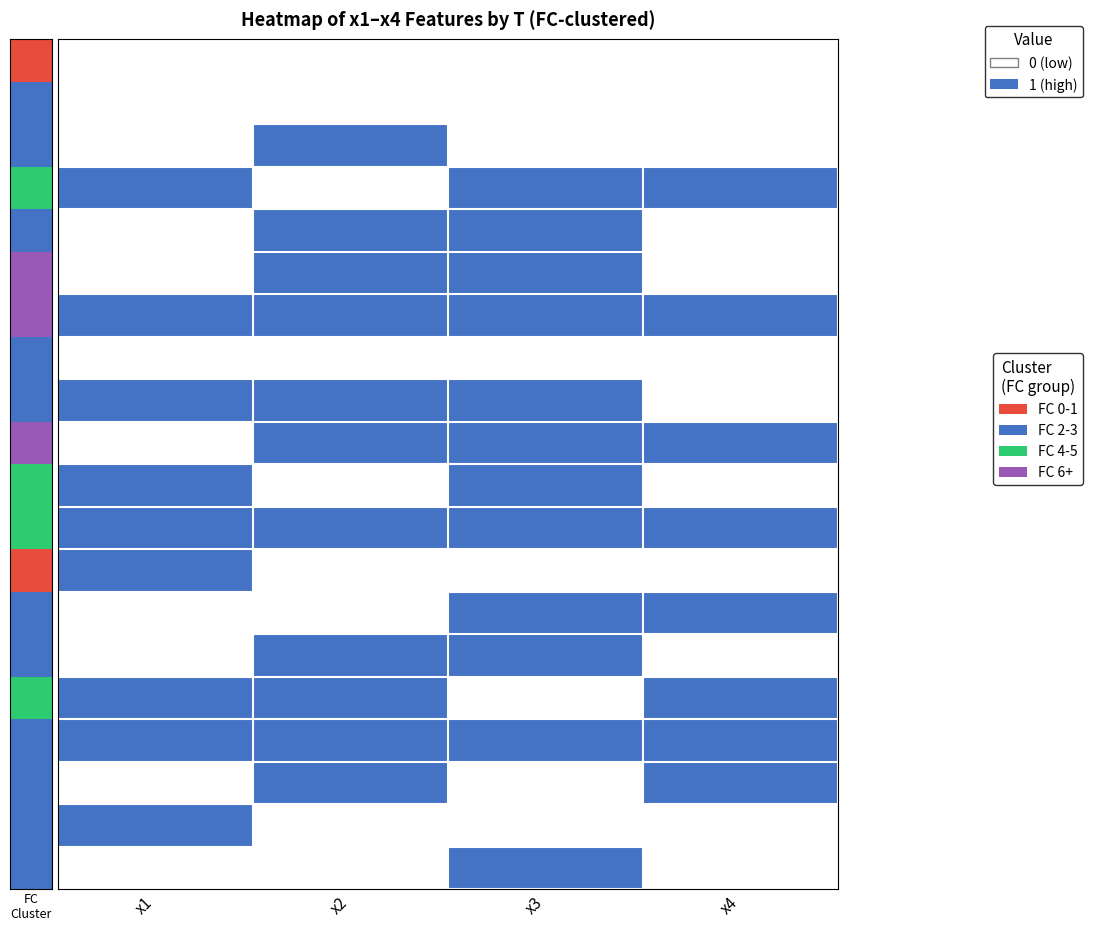

Which series has the largest range (max minus min)?

T3